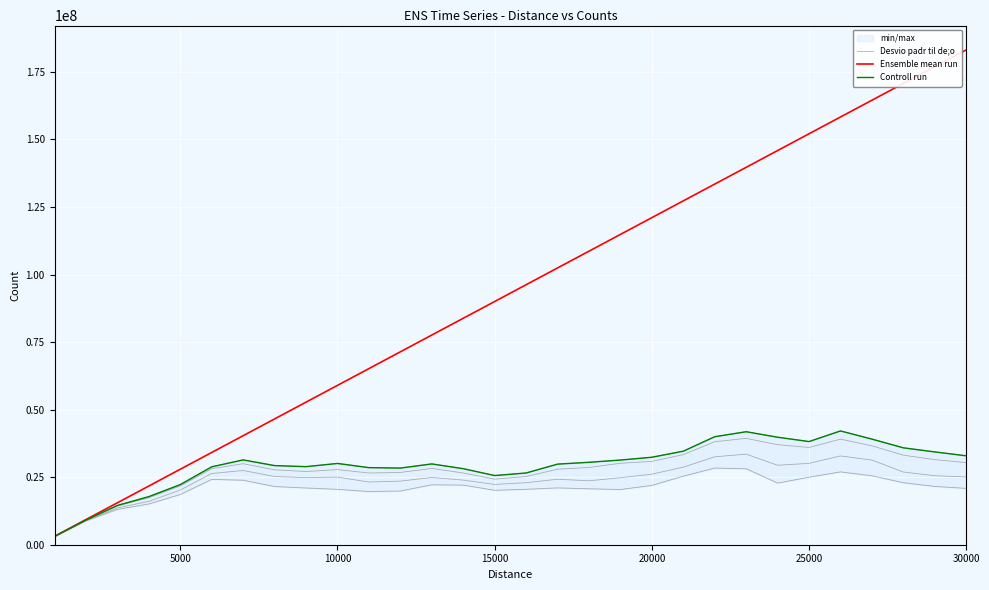

What is the difference between the maximum and minimum values in the Ensemble mean run series?

180034939